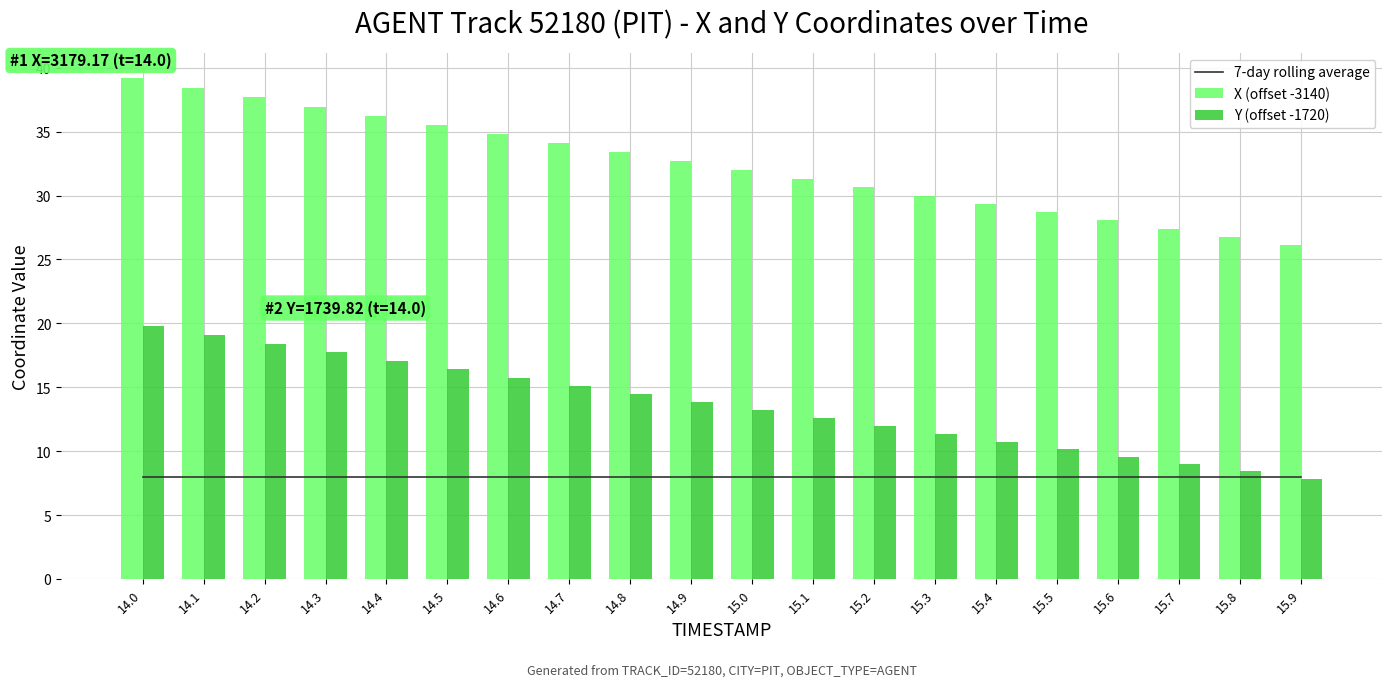

Reading left to right, transcribe all the data shown in this chart.

7-day rolling average: 14.0=8.0	14.1=8.0	14.2=8.0	14.3=8.0	14.4=8.0	14.5=8.0	14.6=8.0	14.7=8.0	14.8=8.0	14.9=8.0	15.0=8.0	15.1=8.0	15.2=8.0	15.3=8.0	15.4=8.0	15.5=8.0	15.6=8.0	15.7=8.0	15.8=8.0	15.9=8.0
X (offset -3140): 14.0=39.2	14.1=38.4	14.2=37.7	14.3=36.9	14.4=36.2	14.5=35.5	14.6=34.8	14.7=34.1	14.8=33.4	14.9=32.7	15.0=32.0	15.1=31.3	15.2=30.7	15.3=30.0	15.4=29.3	15.5=28.7	15.6=28.1	15.7=27.4	15.8=26.8	15.9=26.2
Y (offset -1720): 14.0=19.8	14.1=19.1	14.2=18.4	14.3=17.8	14.4=17.1	14.5=16.4	14.6=15.8	14.7=15.1	14.8=14.5	14.9=13.8	15.0=13.2	15.1=12.6	15.2=12.0	15.3=11.4	15.4=10.8	15.5=10.2	15.6=9.6	15.7=9.0	15.8=8.4	15.9=7.9